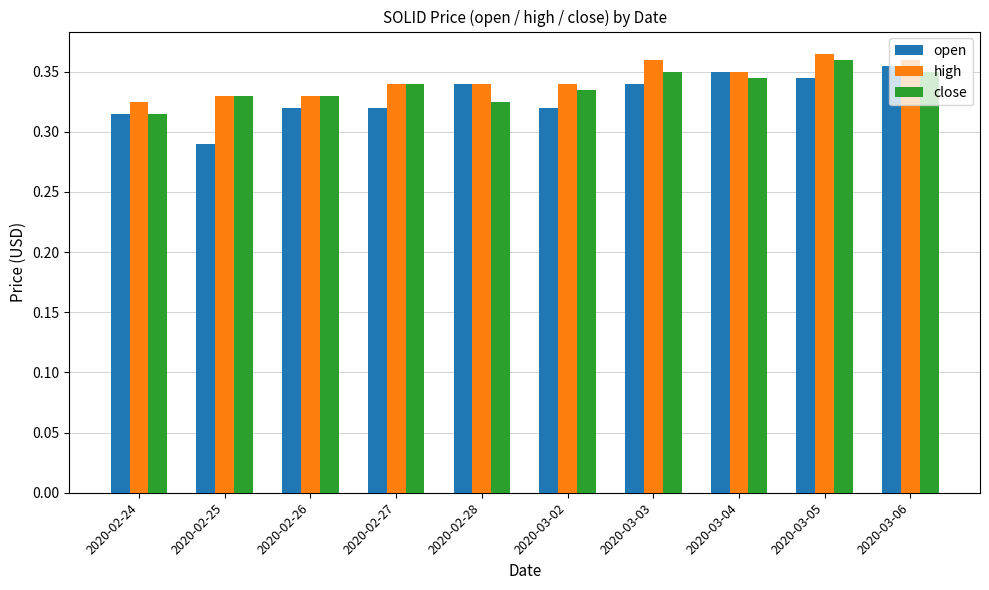

Count the close values in the range 0 to 1.

10